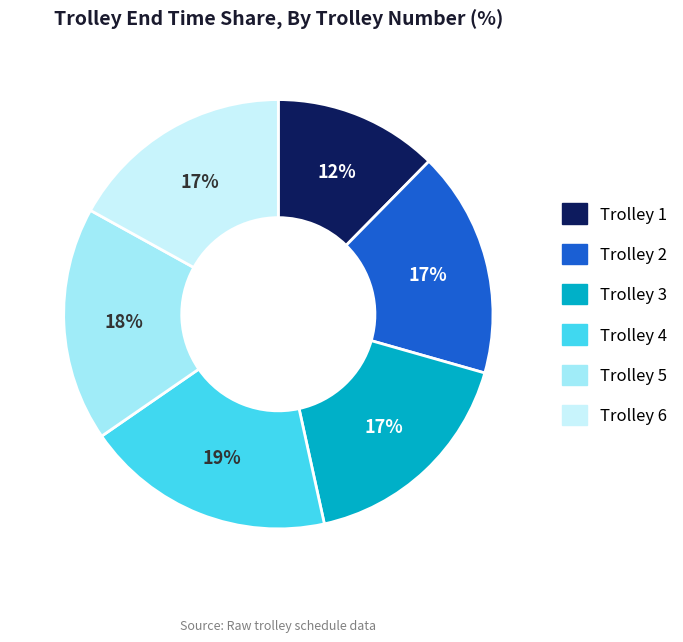

Does any single category account for the majority?

No